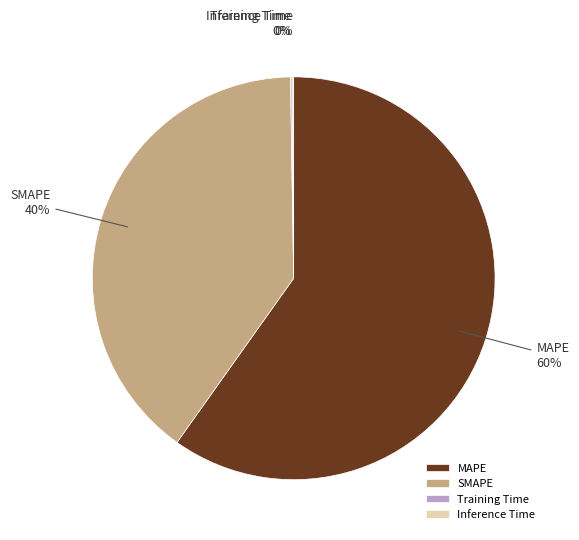

Which category has the biggest portion of the pie?

MAPE